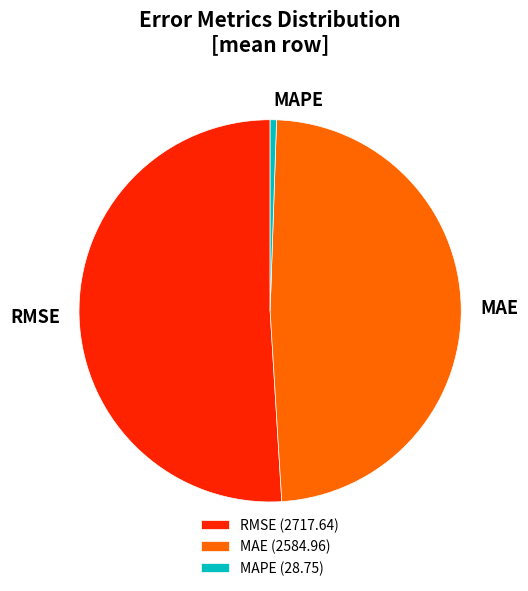

The MAPE slice represents 1% of the pie. True or false?

True